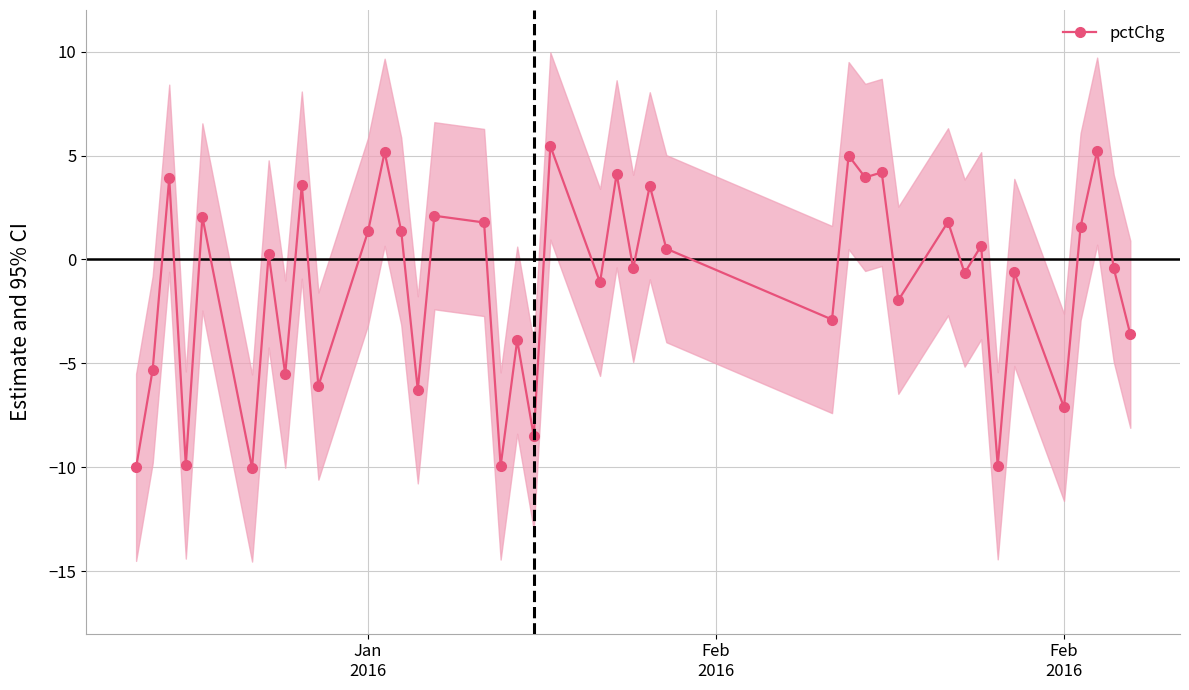

What is the minimum value for pctChg?

-10.0